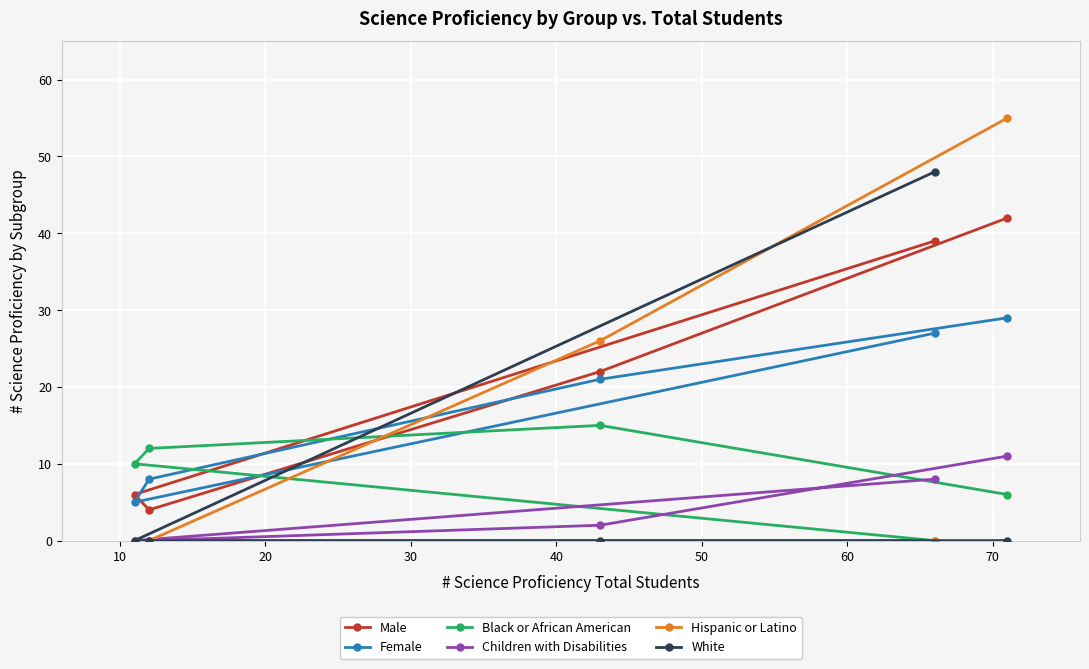

How many lines are shown in the chart?

6